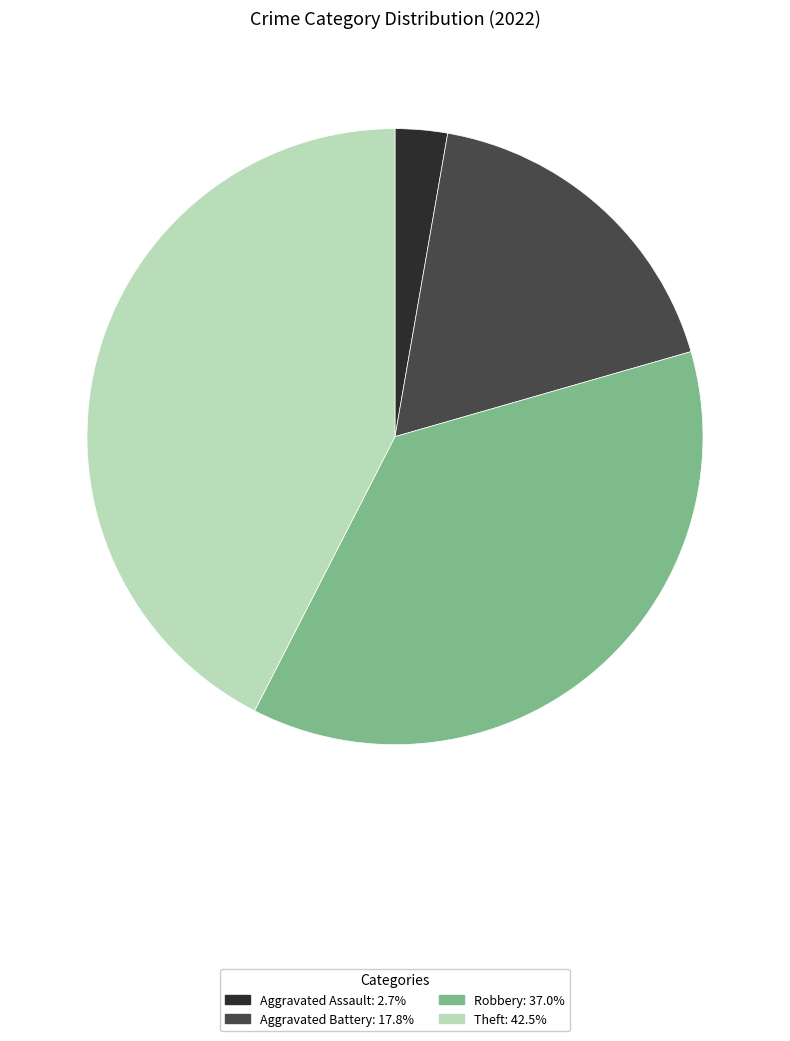

Is there any slice that represents more than half of the pie?

No